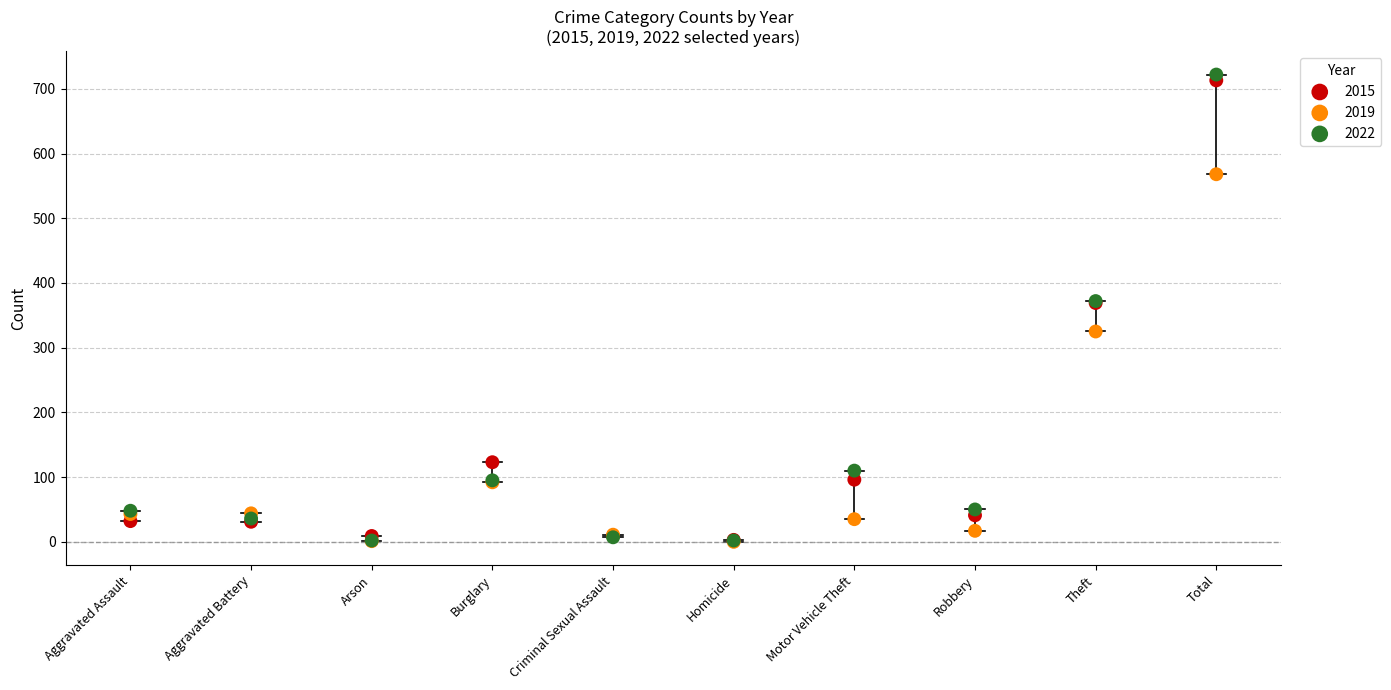

Which series contains the highest Y value?

2022